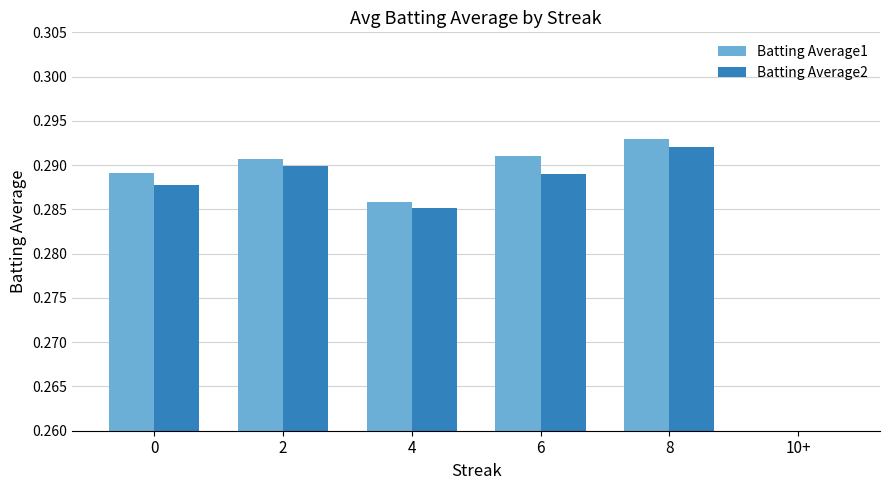

Between 6 and 0, which is larger?

6